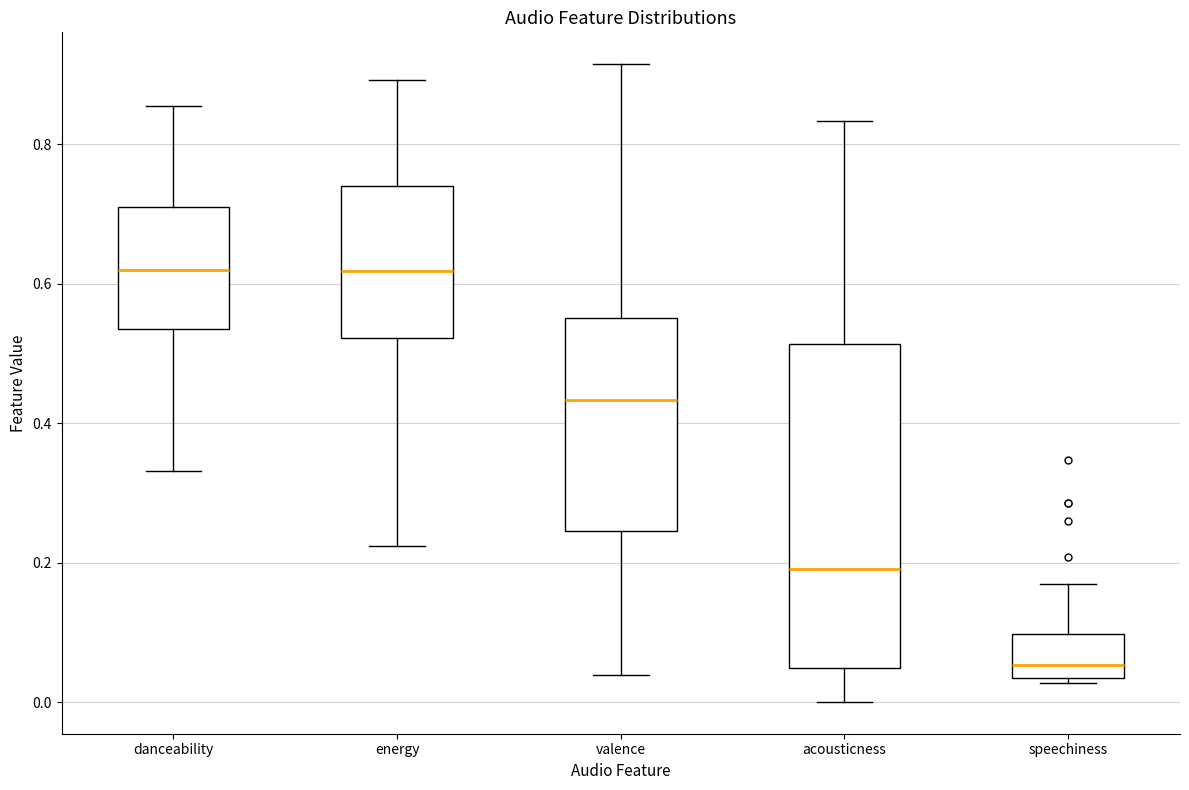

Where does the median line of the box for danceability sit on the y-axis? The values are not printed on the chart, so give them approximately, as read against the axis.

0.62